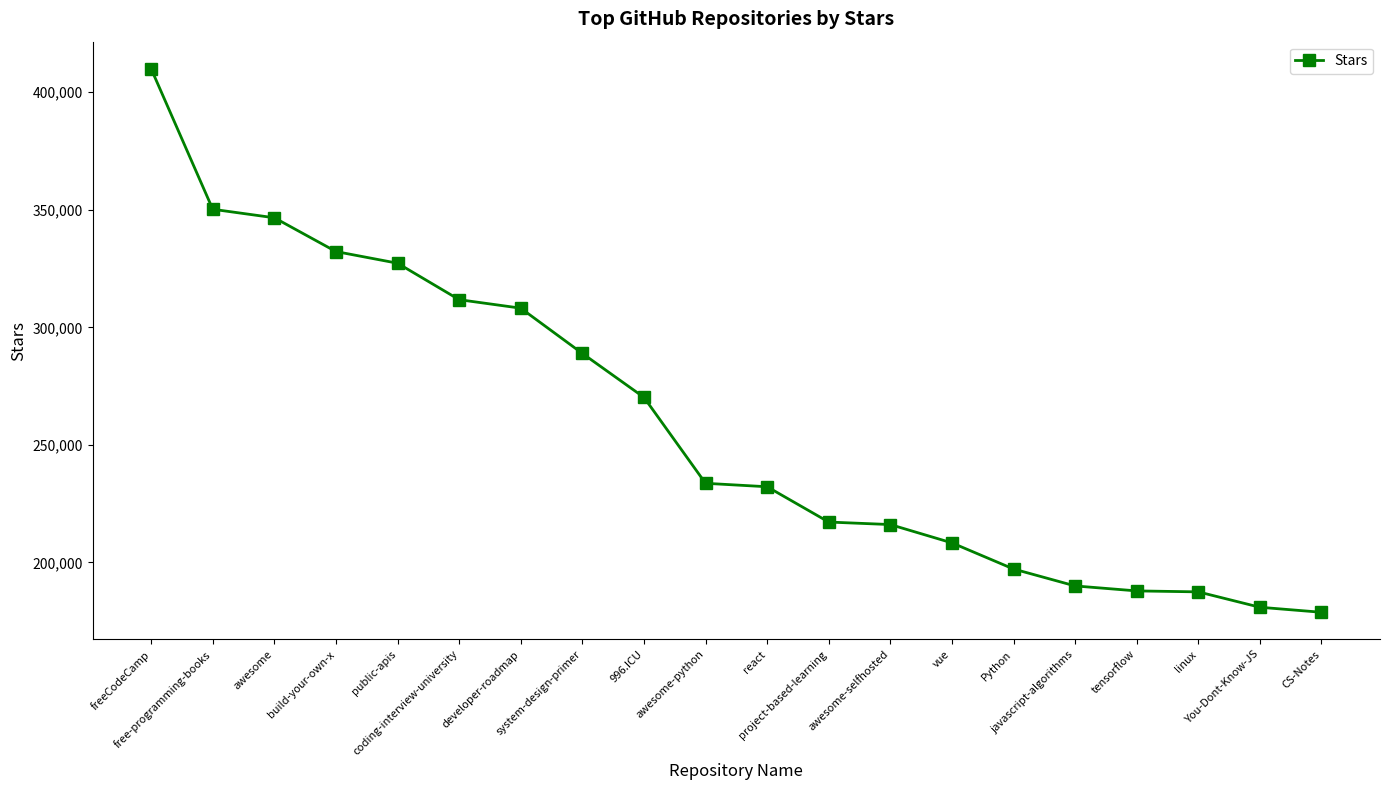

How many categories are shown in the chart?

20